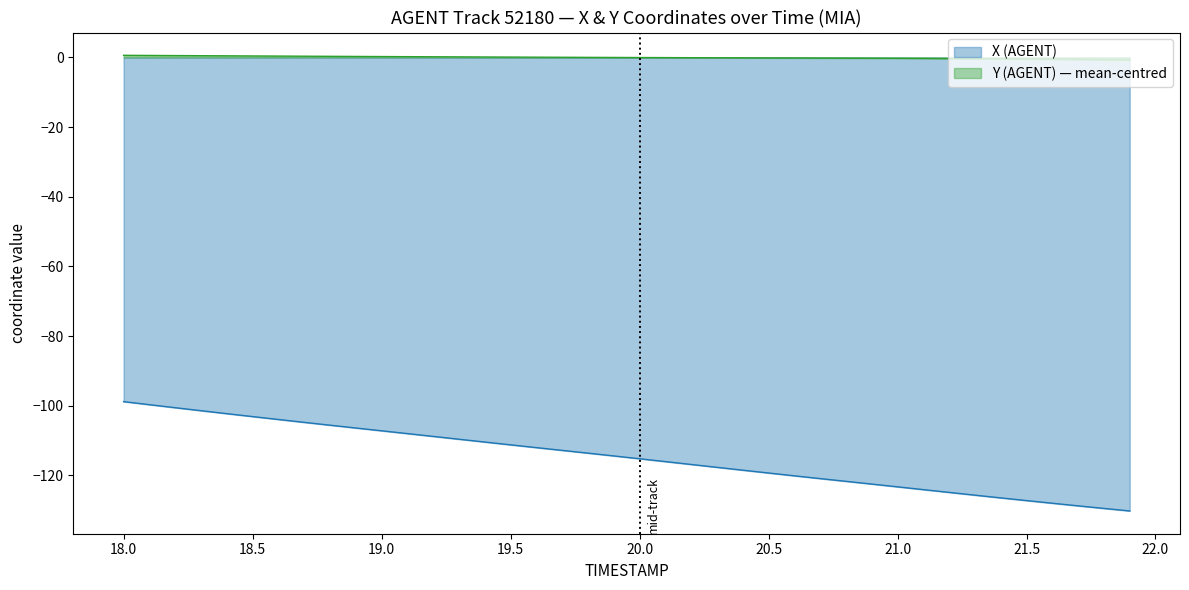

Is the value of Y (AGENT) — mean-centred at 19.5 greater than the value of X (AGENT) at 21.0?

Yes